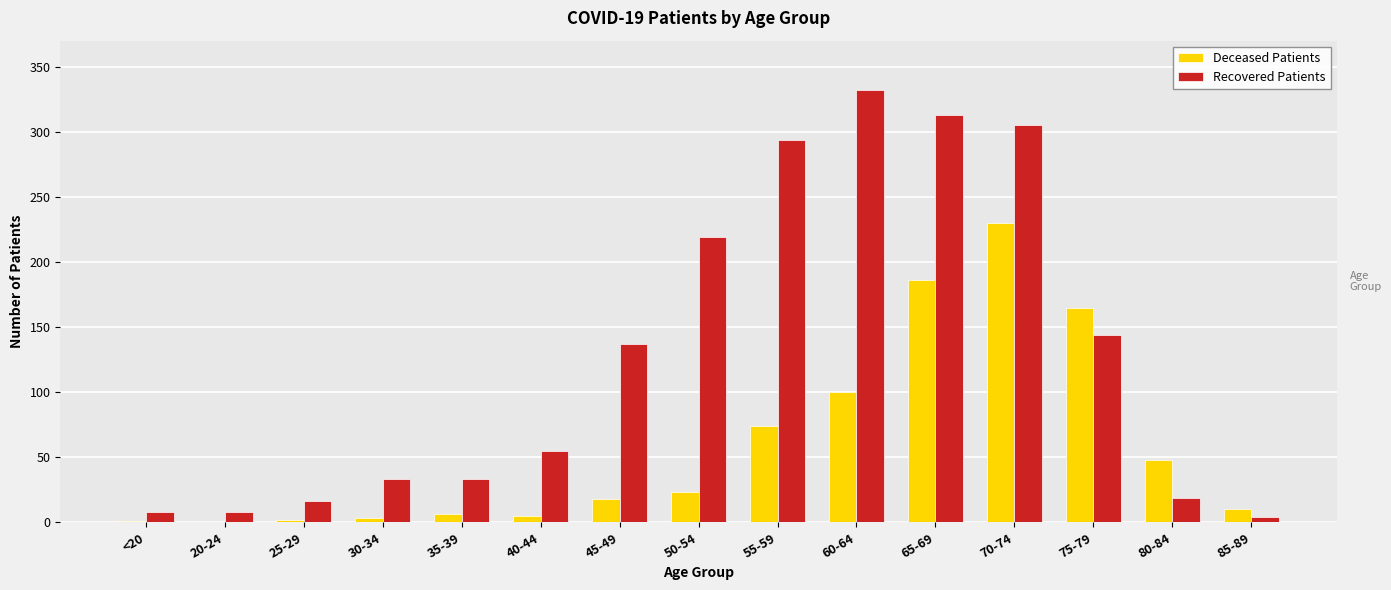

Read the Recovered Patients value at 30-34.

33